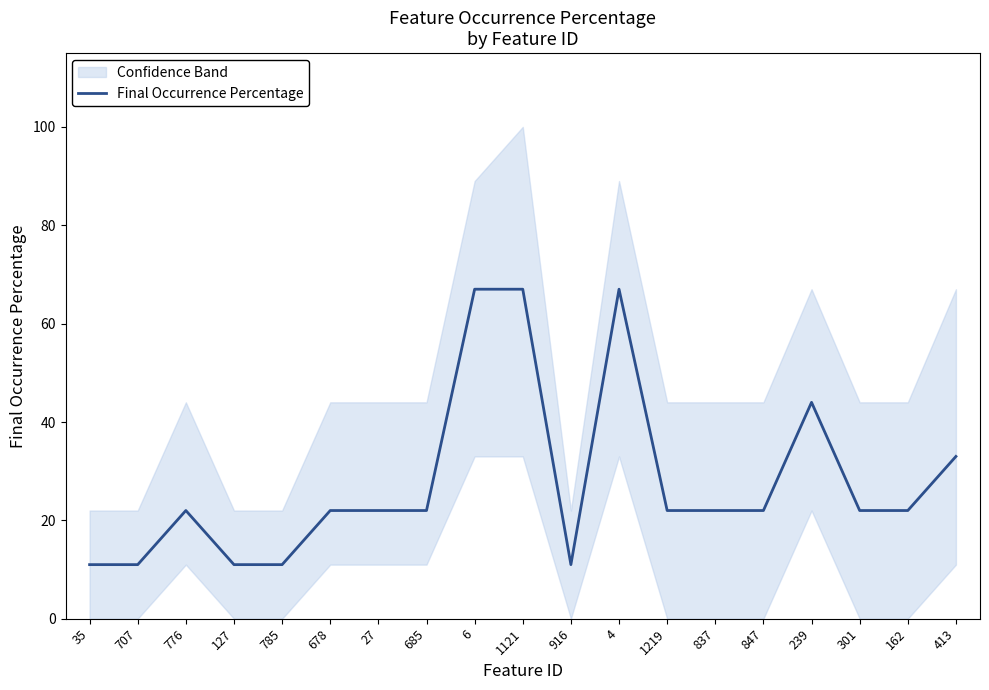

Where is the first local maximum?

776